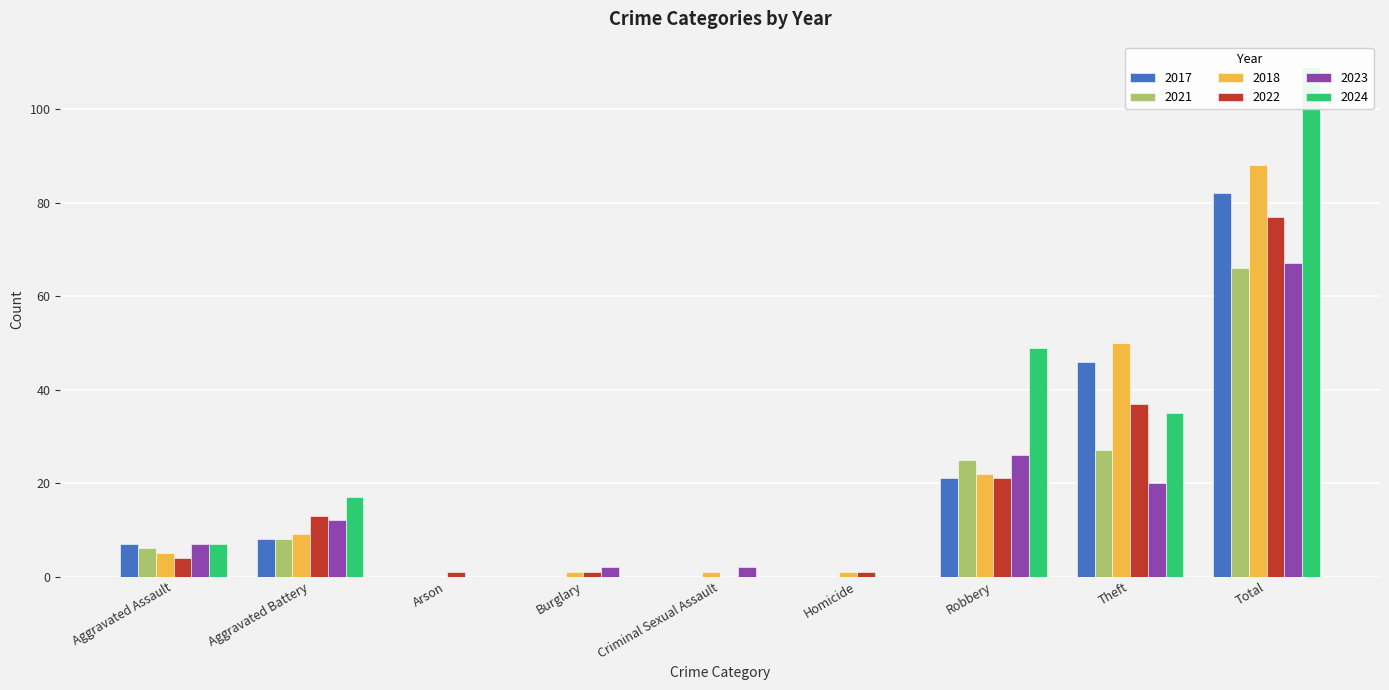

Which category has the highest value across all series?

Total